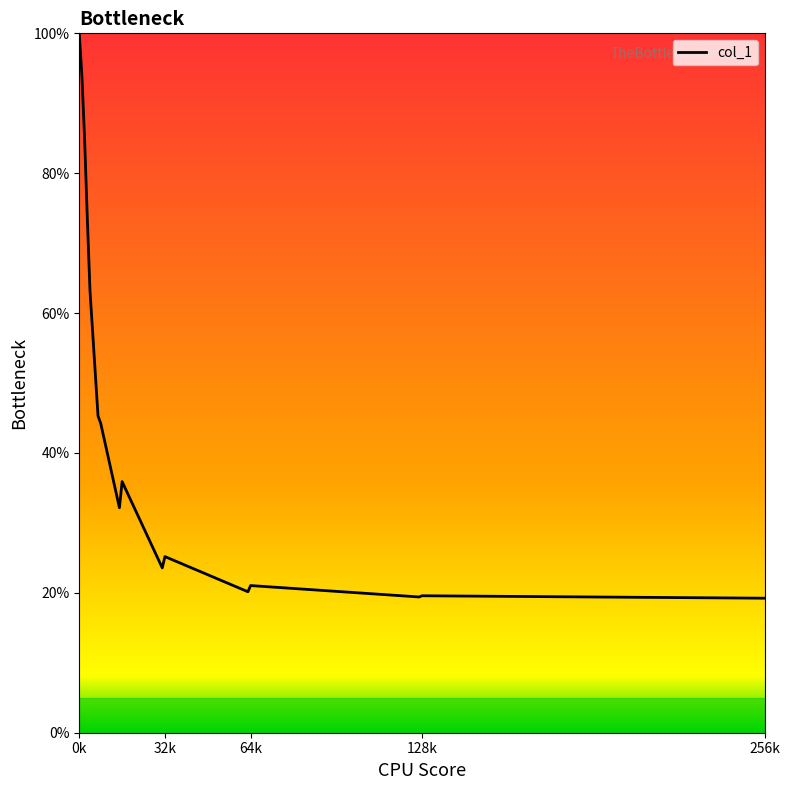

What is the difference between the maximum and second lowest values?

80.8